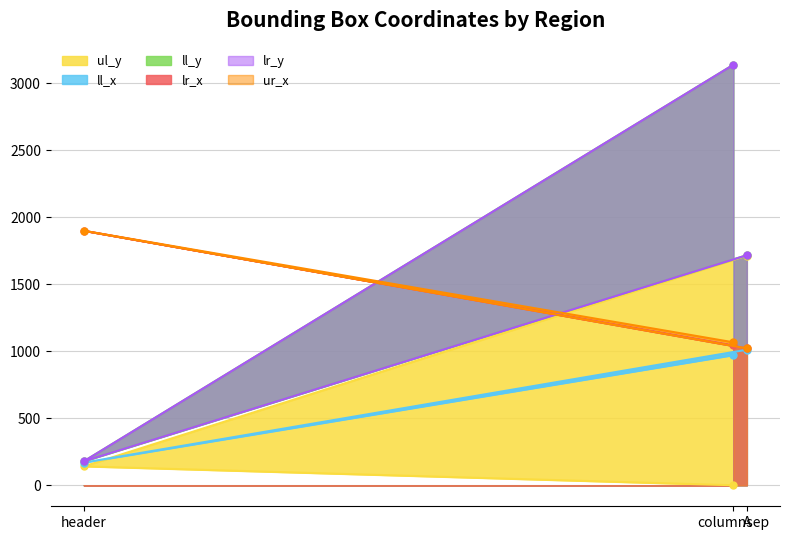

The value of ur_x at columnsep is 1066. True or false?

True